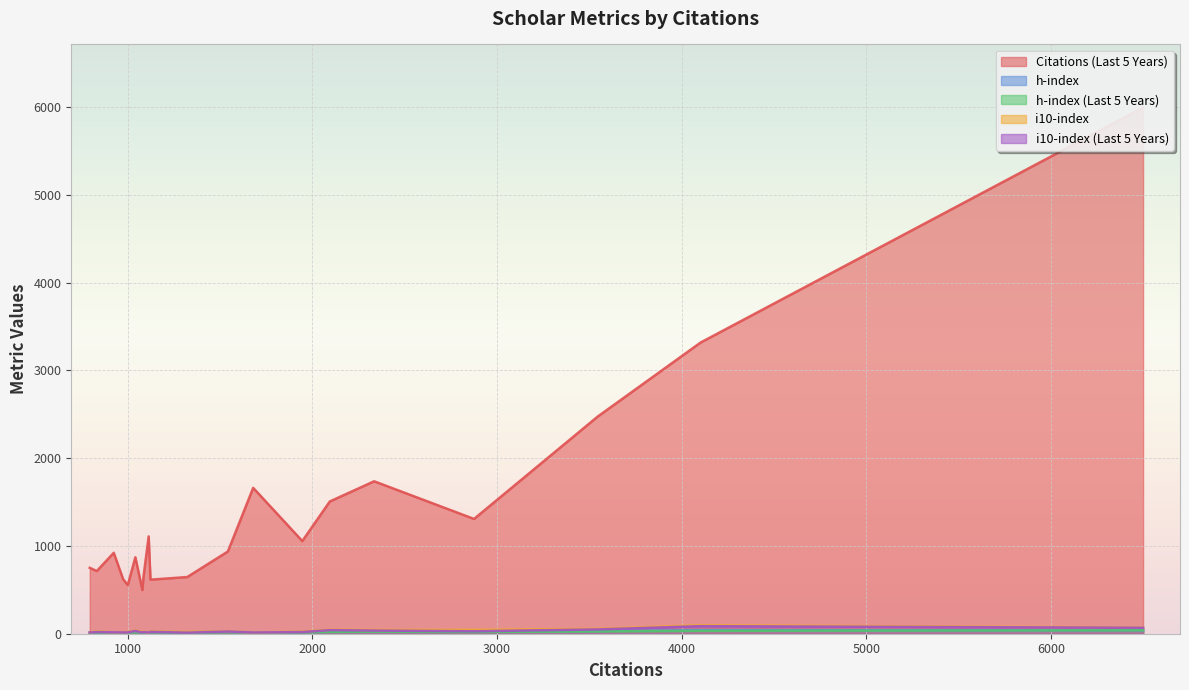

The h-index (Last 5 Years) series shows 31 at 2095. True or false?

False